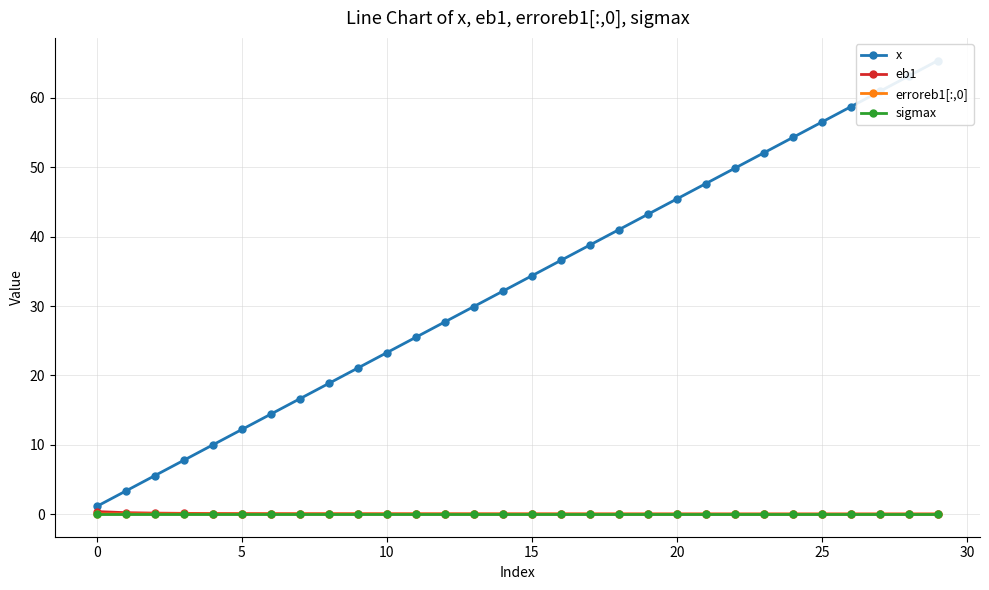

Which label corresponds to the largest value in the chart?

29